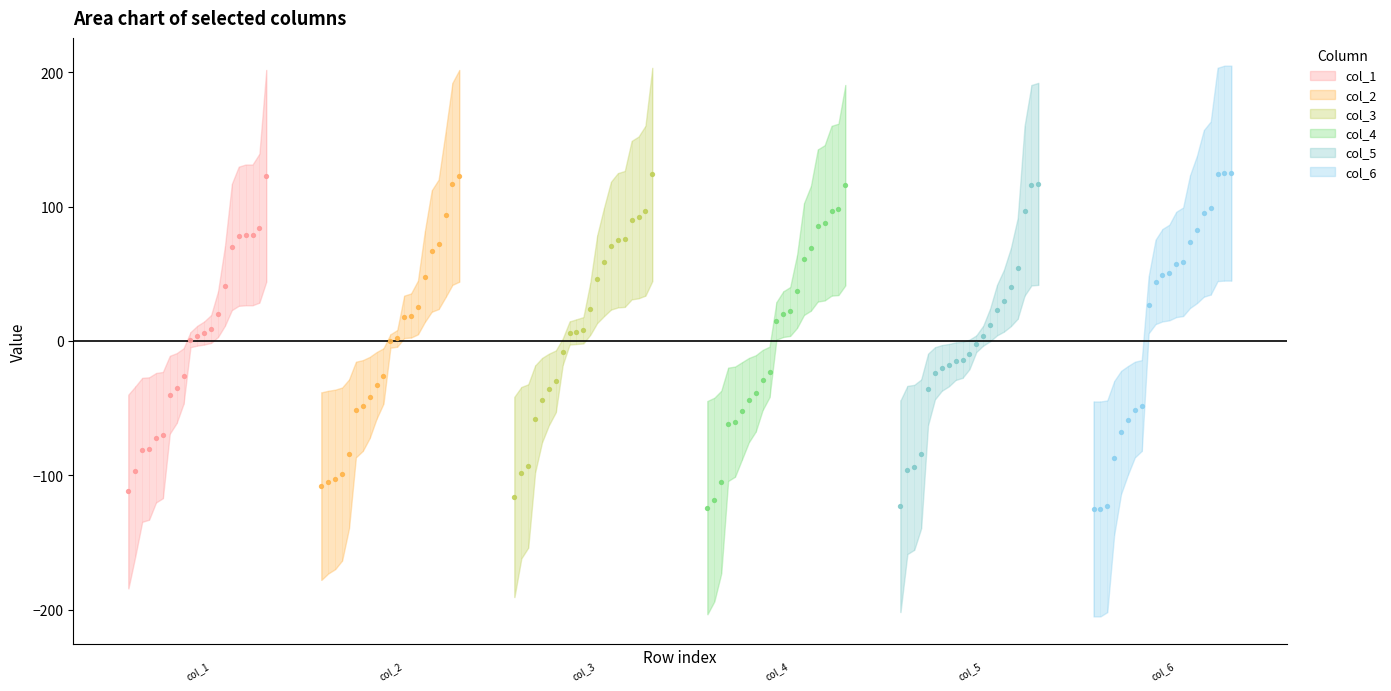

Which series reaches the maximum Y coordinate?

col_6